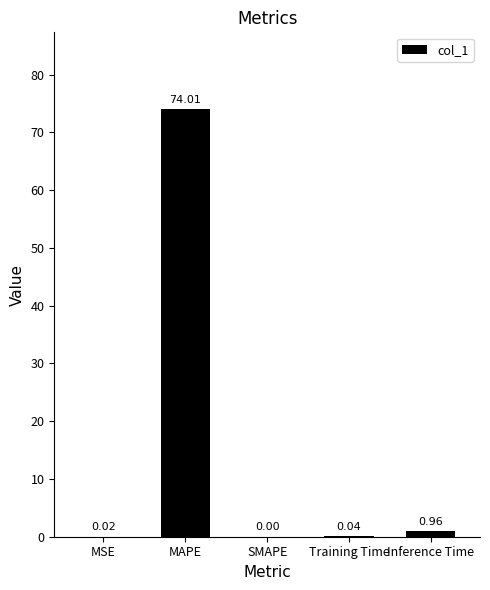

At which category does the chart reach its peak across all series?

MAPE